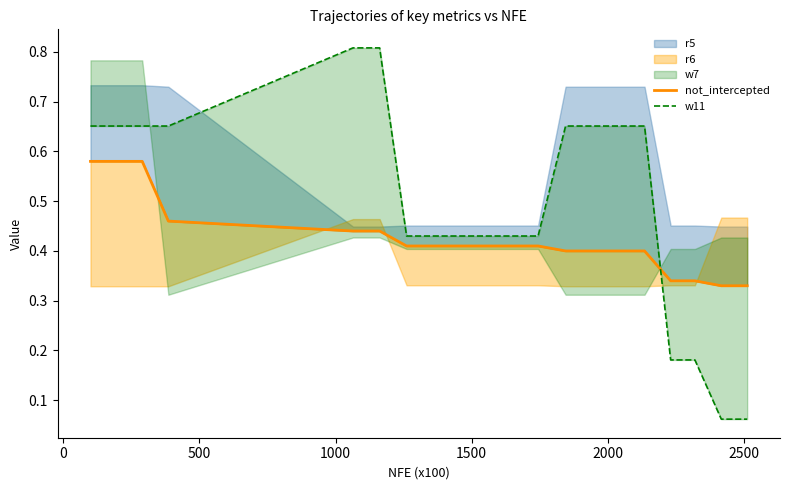

Reading right to left, what are all the values shown in this chart?

not_intercepted: 0.3	0.3	0.3	0.3	0.4	0.4	0.4	0.4	0.4	0.4	0.4	0.4	0.4	0.4	0.4	0.4	0.5	0.6	0.6	0.6
w11: 0.1	0.1	0.2	0.2	0.7	0.7	0.7	0.7	0.4	0.4	0.4	0.4	0.4	0.4	0.8	0.8	0.7	0.7	0.7	0.7